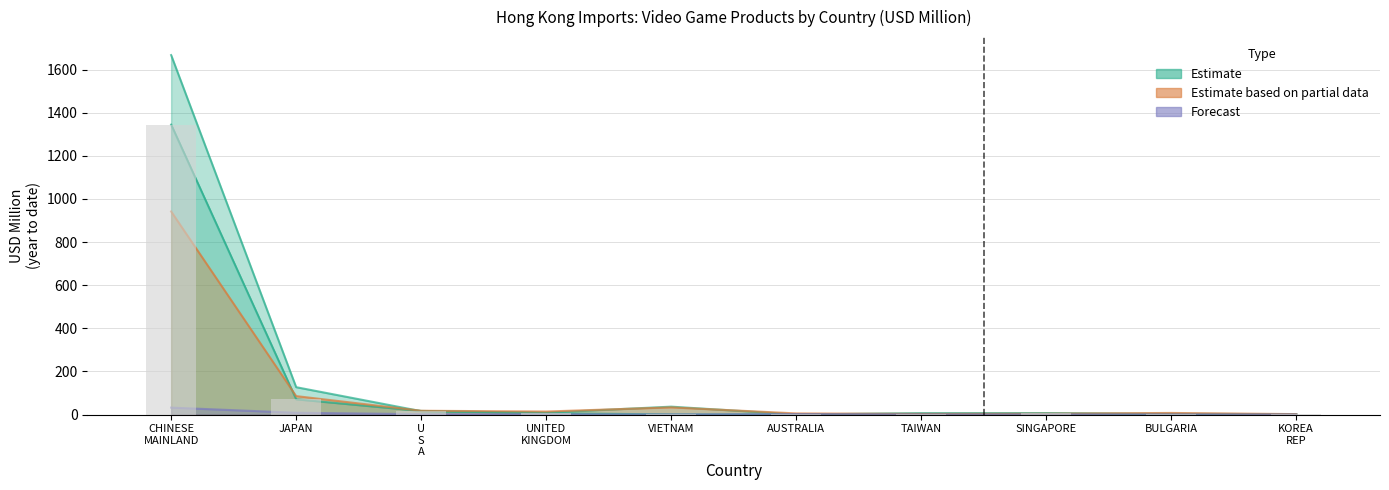

What is the total value across all series at JAPAN?

291.3